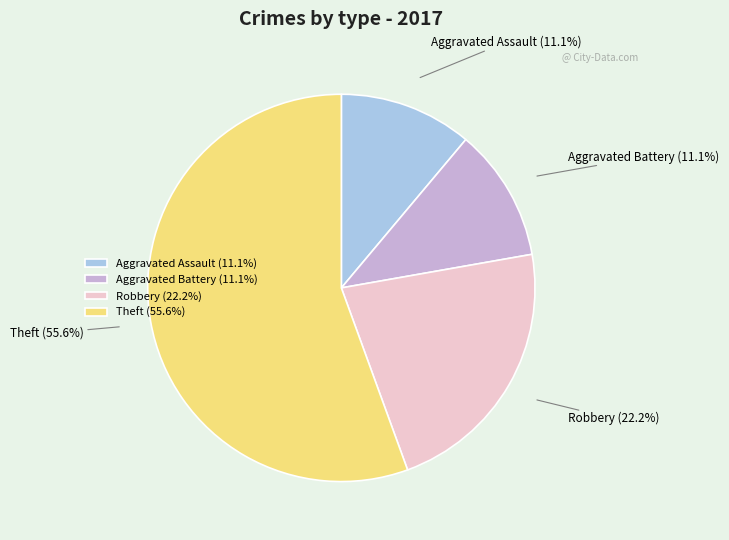

Combined, what portion of the pie is Aggravated Assault and Theft?

66.7%